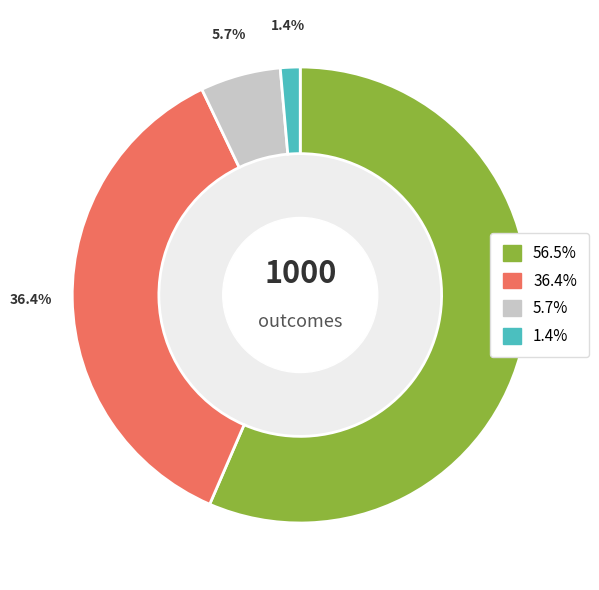

Is there any slice that represents more than half of the pie?

Yes